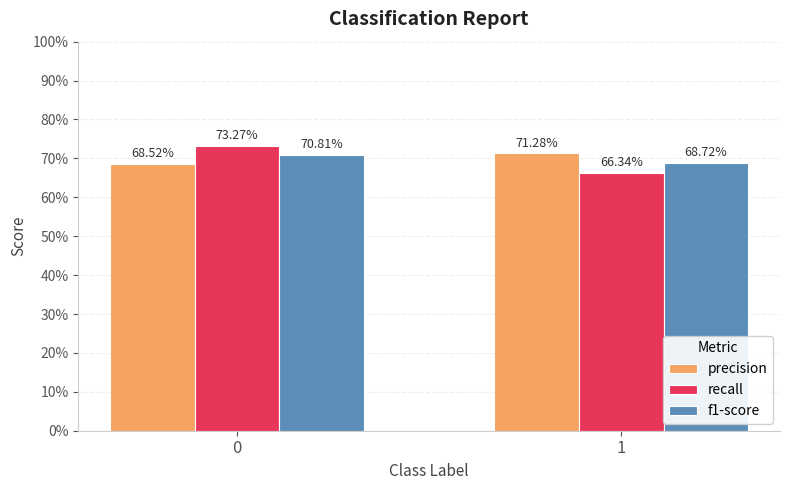

Does the chart contain any negative values?

No